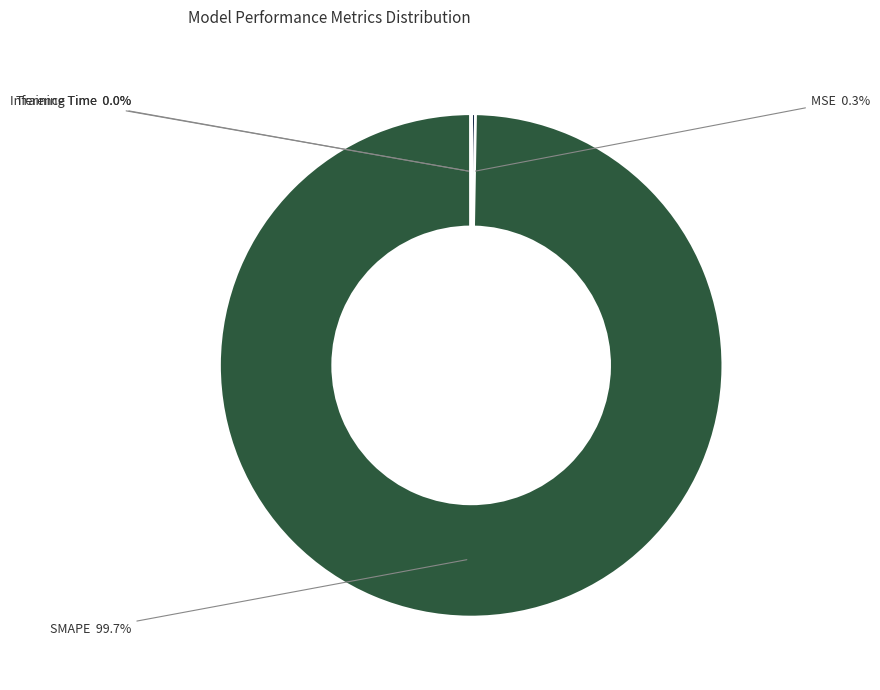

Is there a majority slice in this chart?

Yes